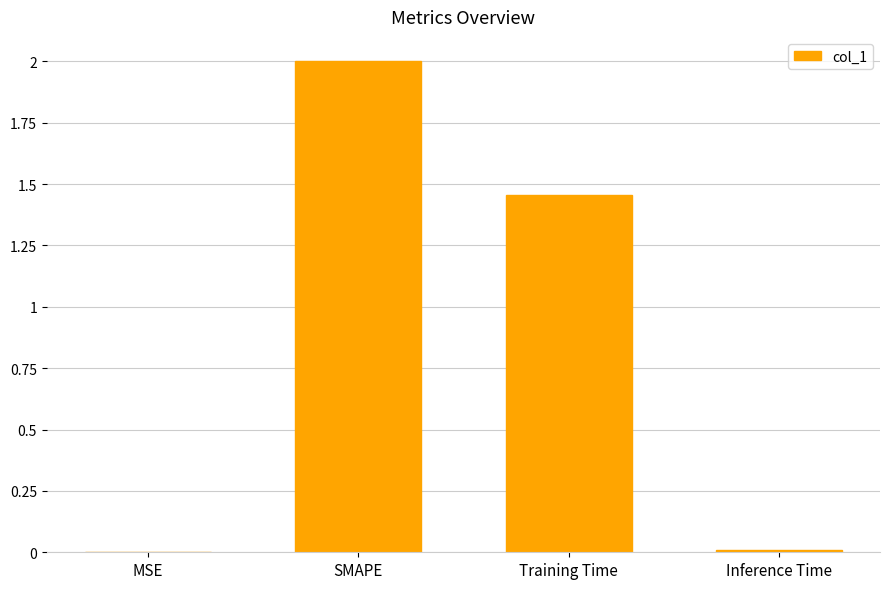

Where is the data nearest to the value 1?

Training Time